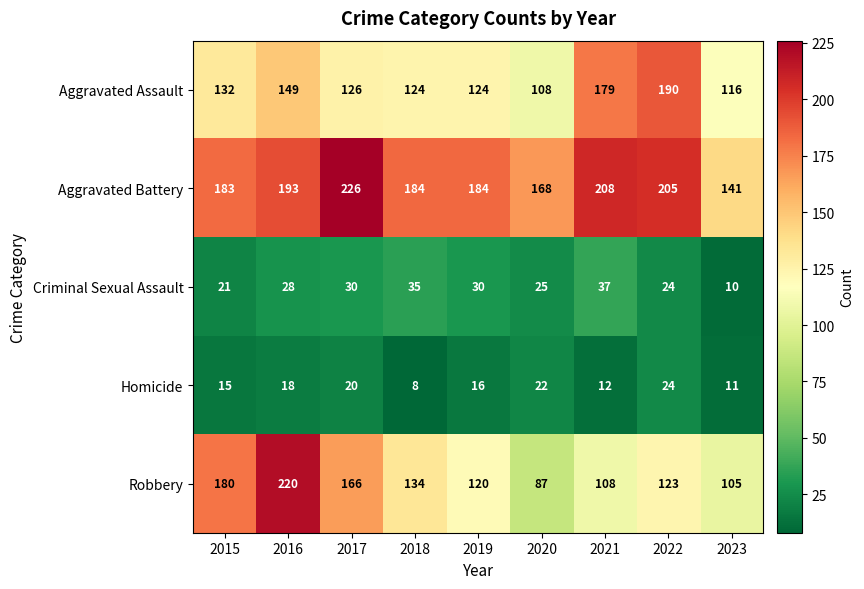

How many series are shown in this chart?

5